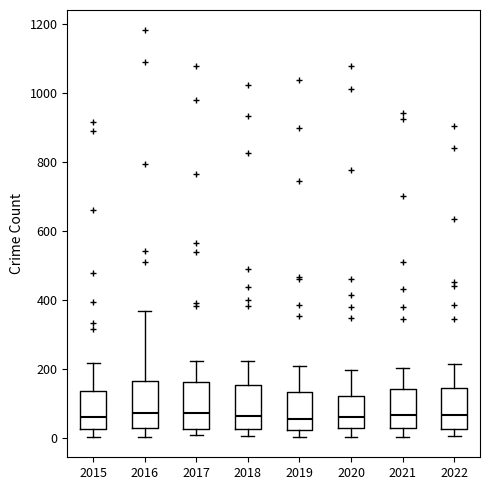

Where is the upper edge of the box at x = 2017 on the y-axis? The values are not printed on the chart, so give them approximately, as read against the axis.

160